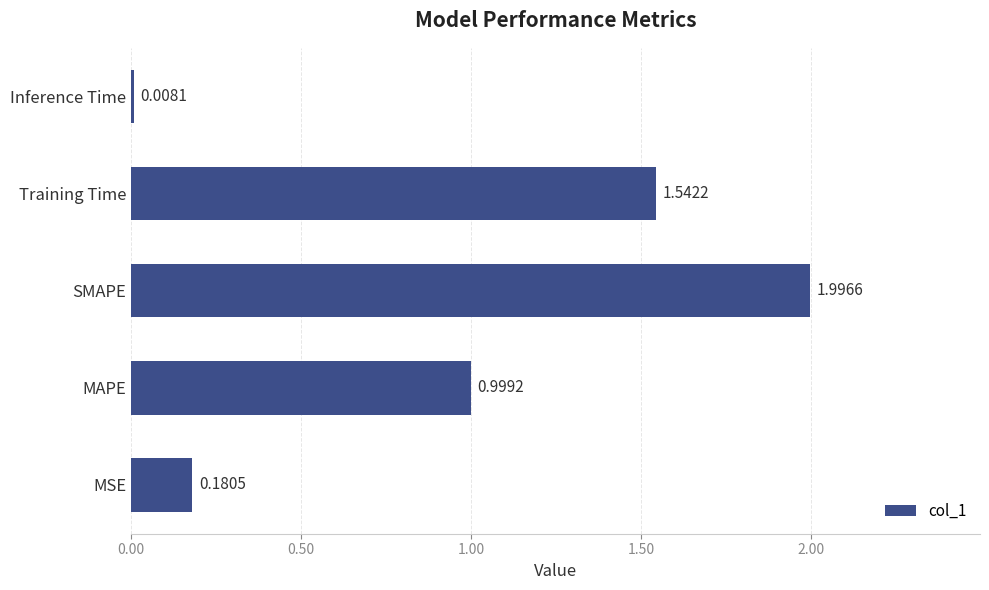

What is the sum of all values?

4.7